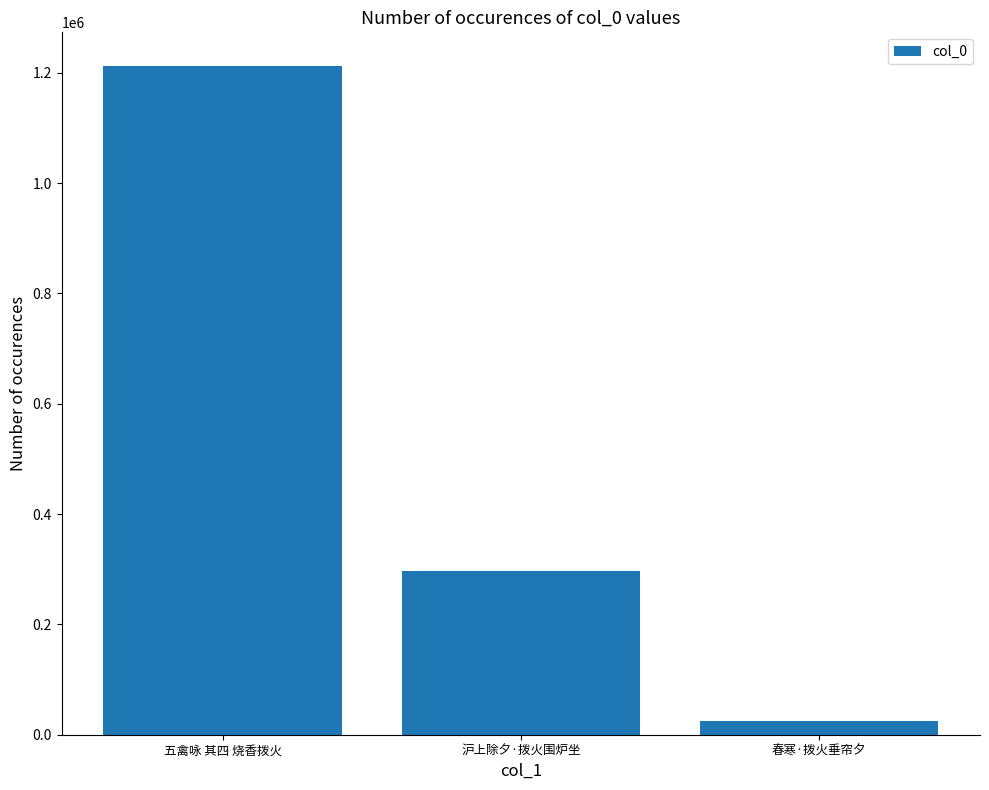

List the labels in order of value, largest first.

五禽咏 其四 烧香拨火, 沪上除夕·拨火围炉坐, 春寒·拨火垂帘夕